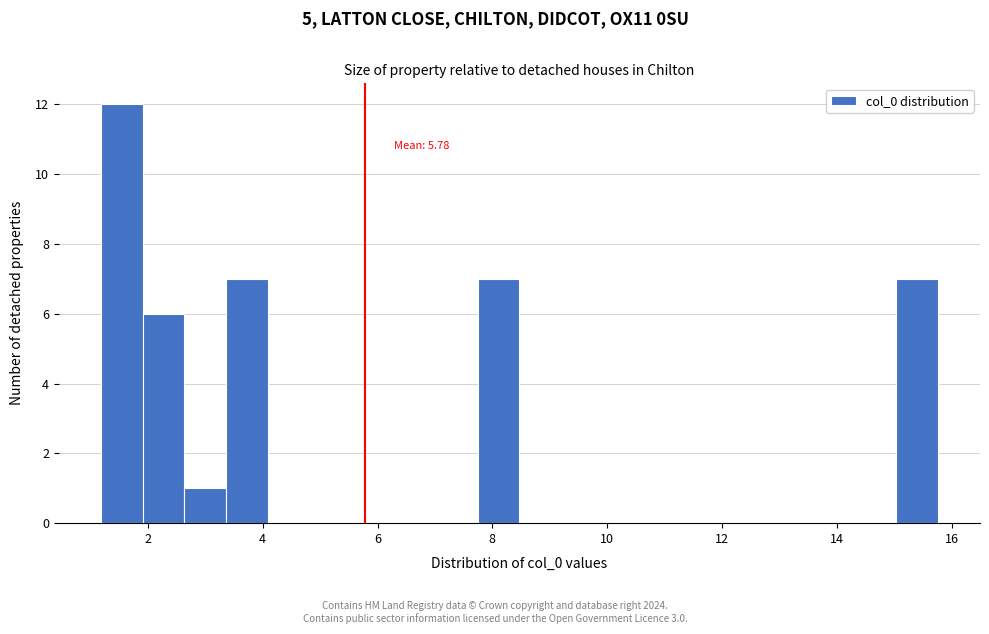

Read against the x-axis, roughly where is the centre of the tallest bar?

1.6